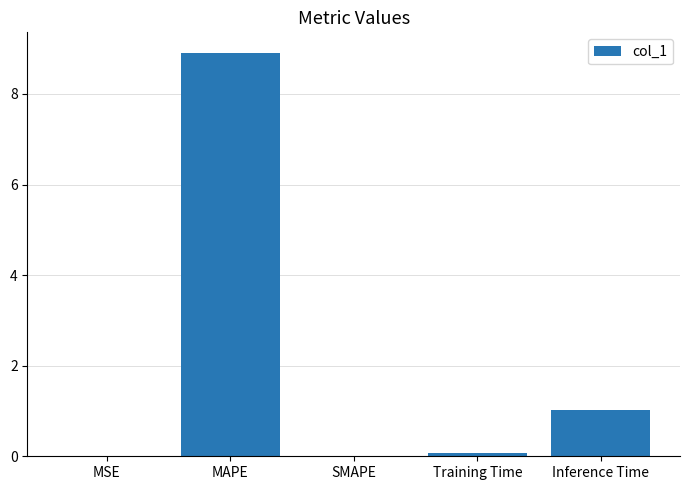

Where is the data nearest to the value 4?

Inference Time